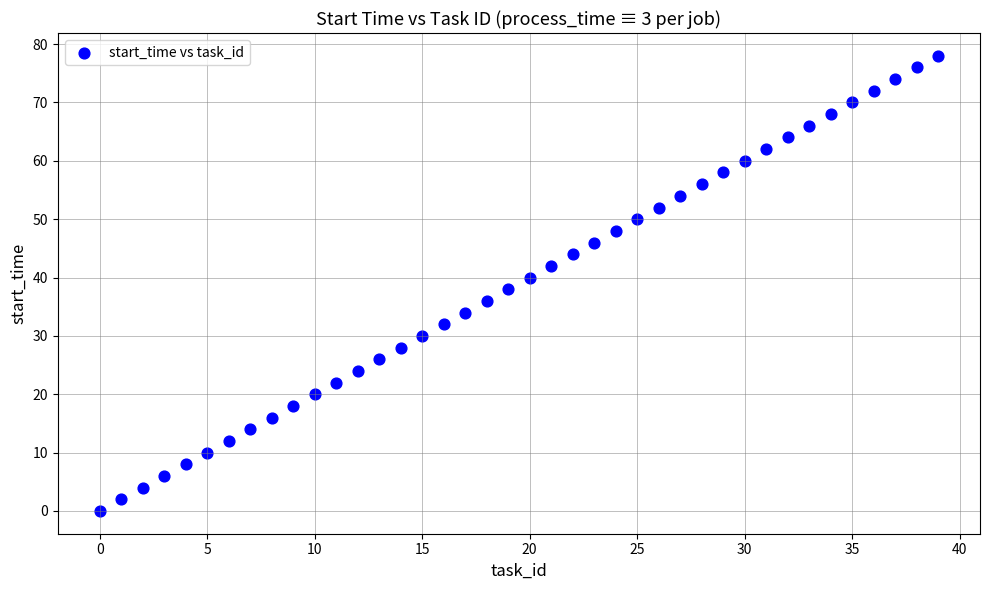

What is the range of Y values (max minus min)?

78